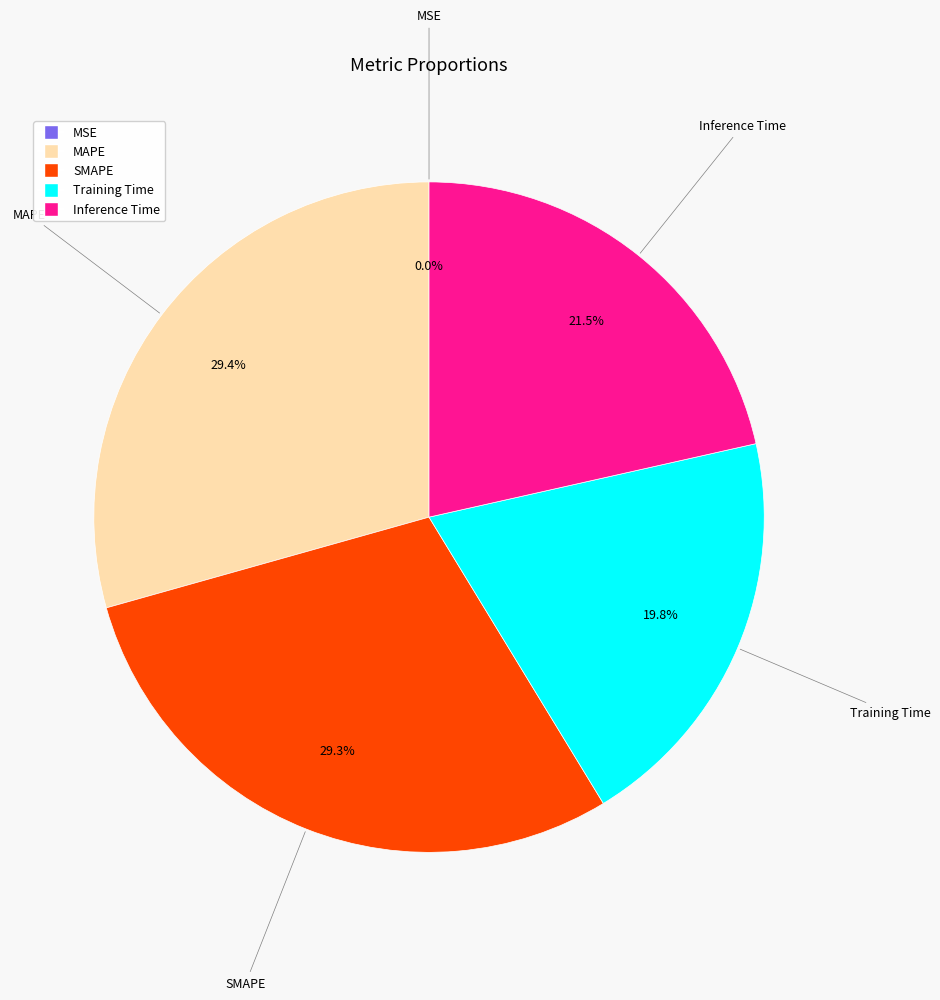

To the nearest percent, what percentage of the pie is SMAPE?

29%